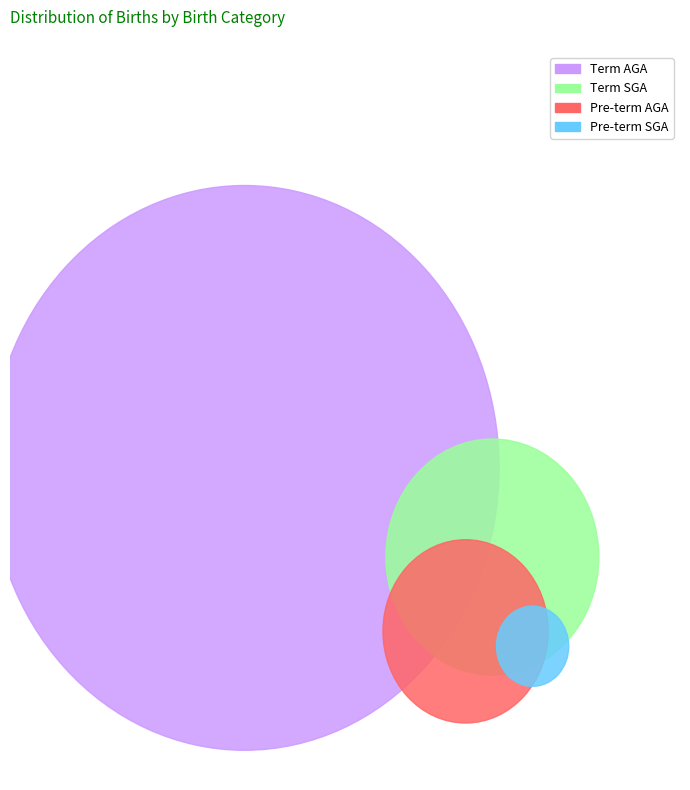

What is the total percentage of Term SGA and Pre-term SGA?

15.0%